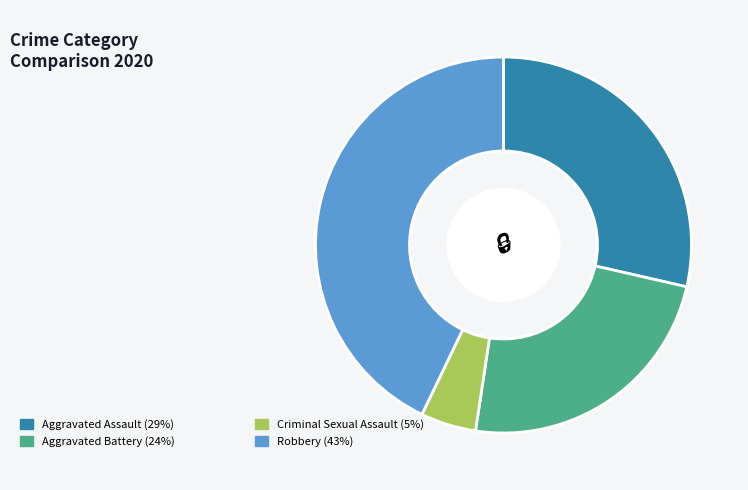

Does any single category account for the majority?

No